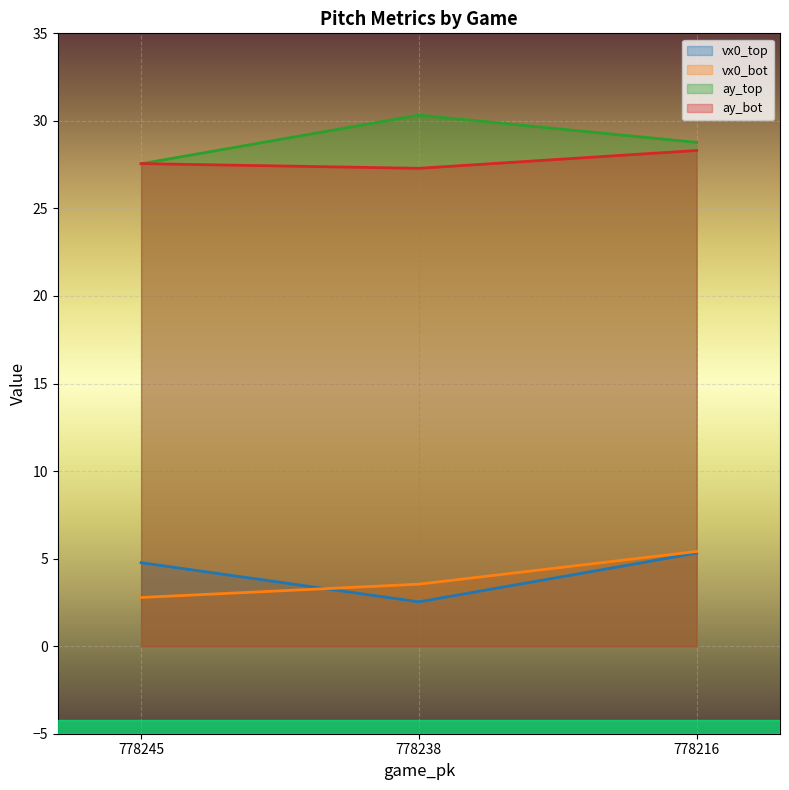

At which label is vx0_top closest to 3?

778238